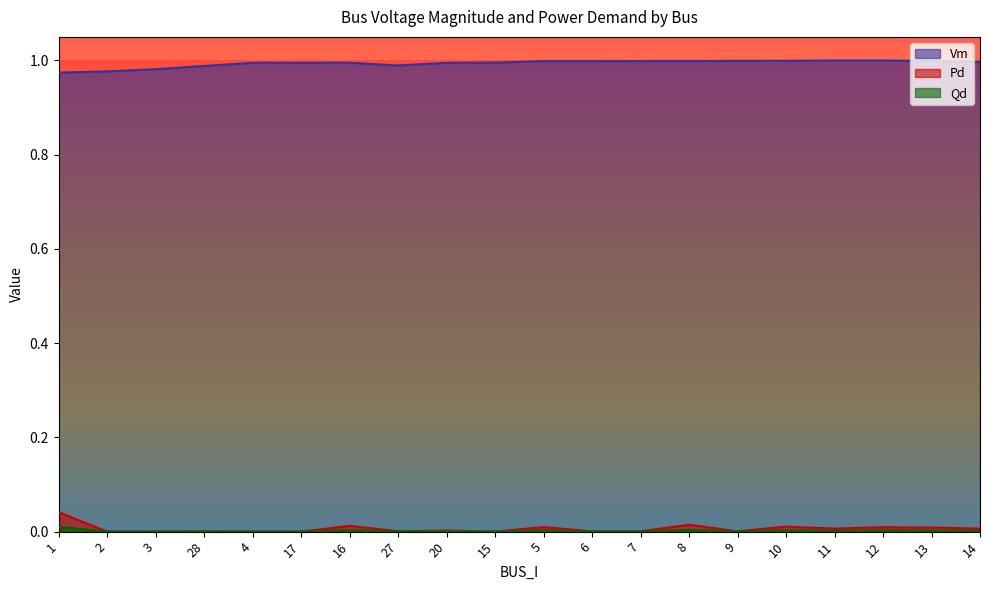

The Pd series shows 0.0 at 10. True or false?

False